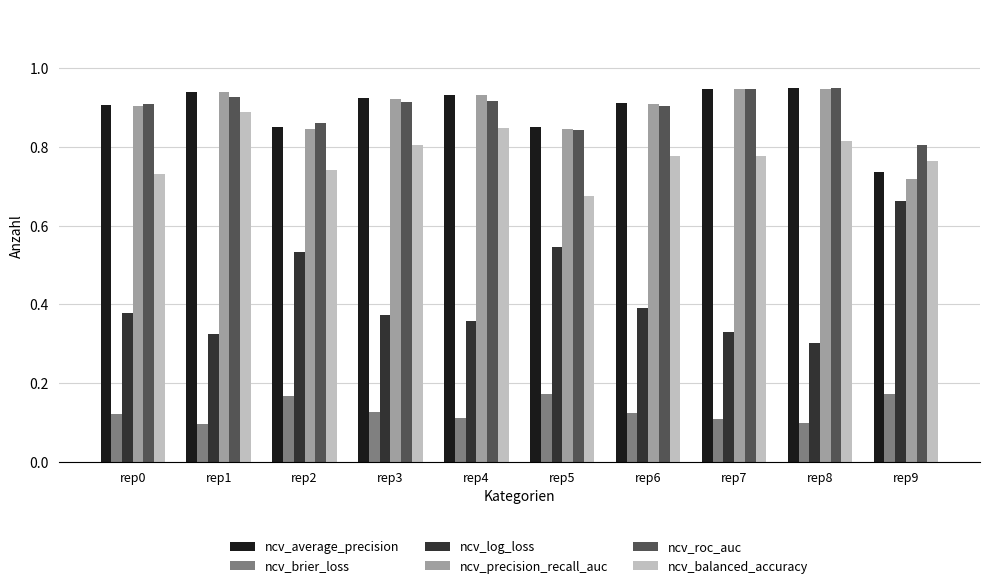

At which label is ncv_log_loss closest to 0?

rep8